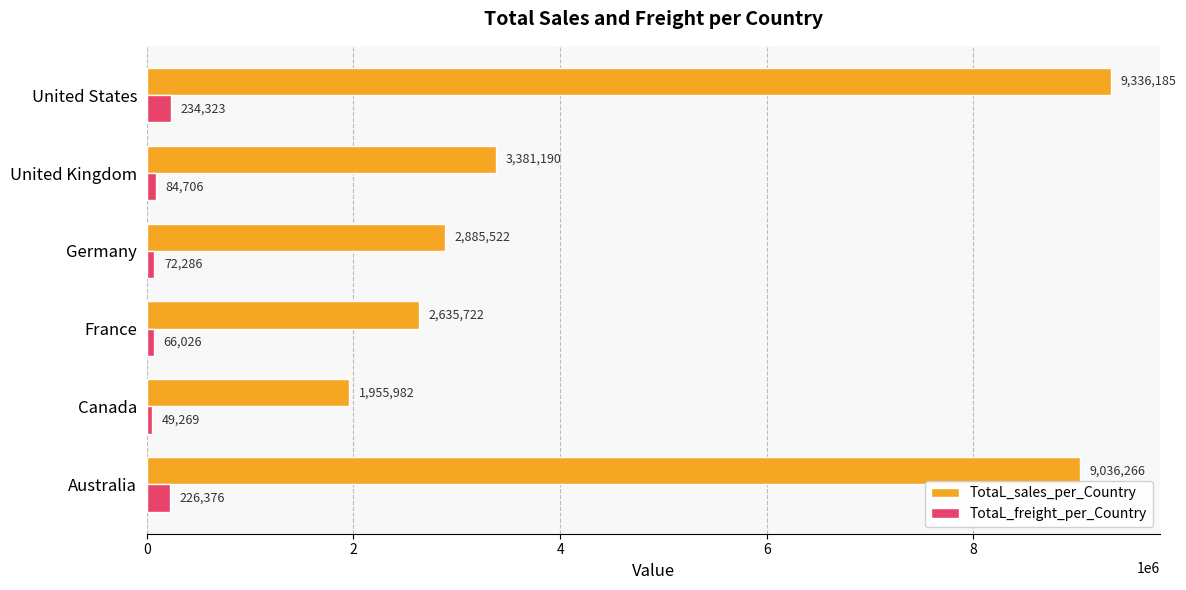

Which series changed the most between Australia and Germany?

TotaL_sales_per_Country